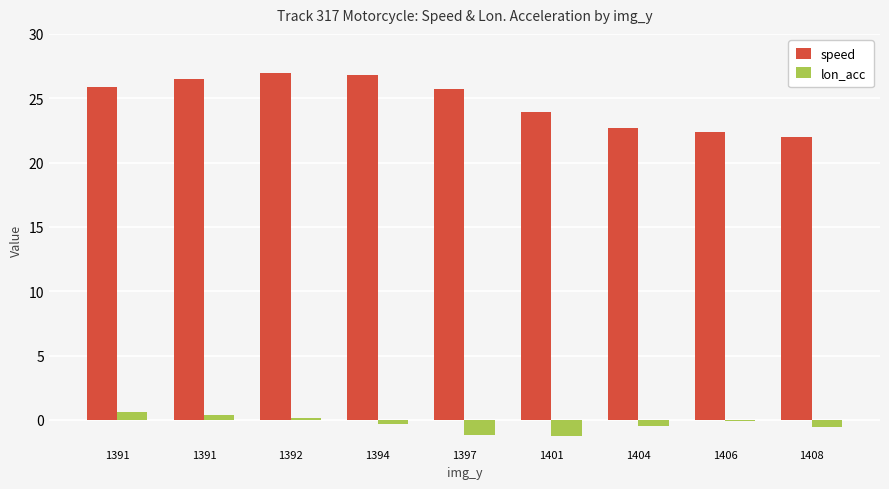

How many groups of bars are there?

9